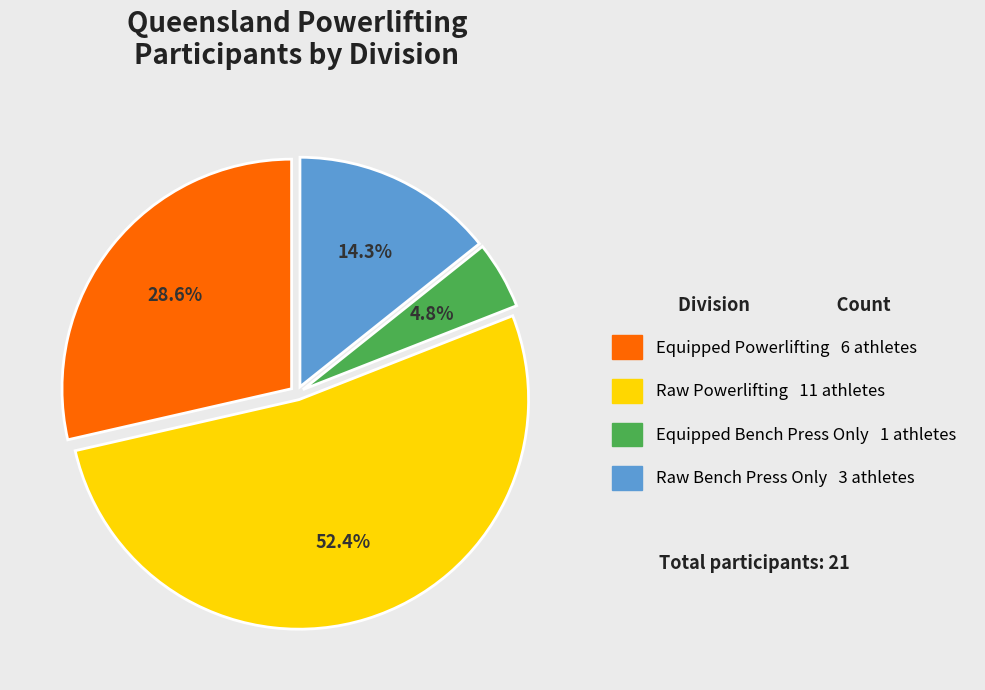

Does Equipped Powerlifting account for over 50% of the chart?

No